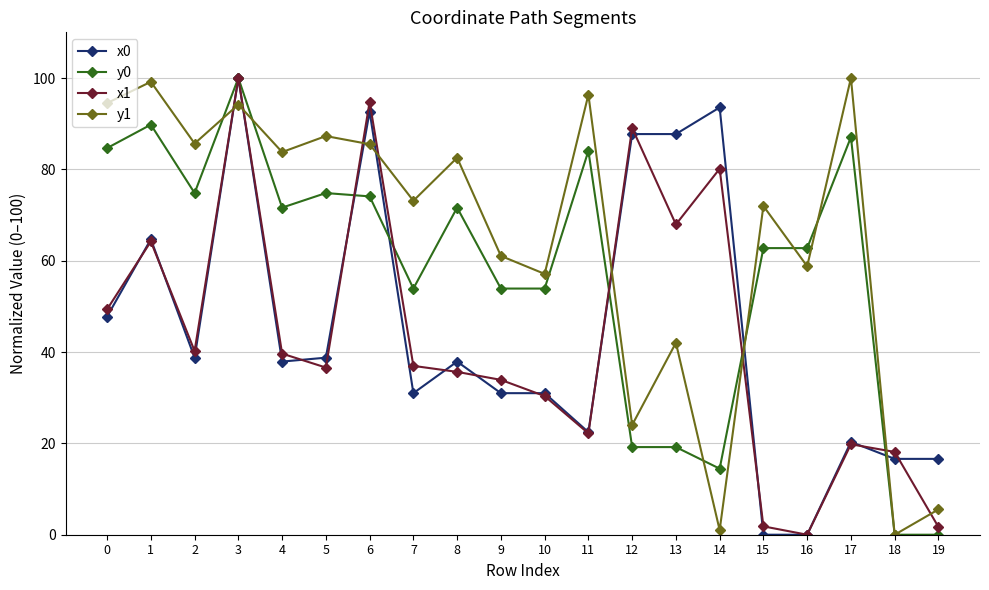

At which category is the sum across all series the highest?

3